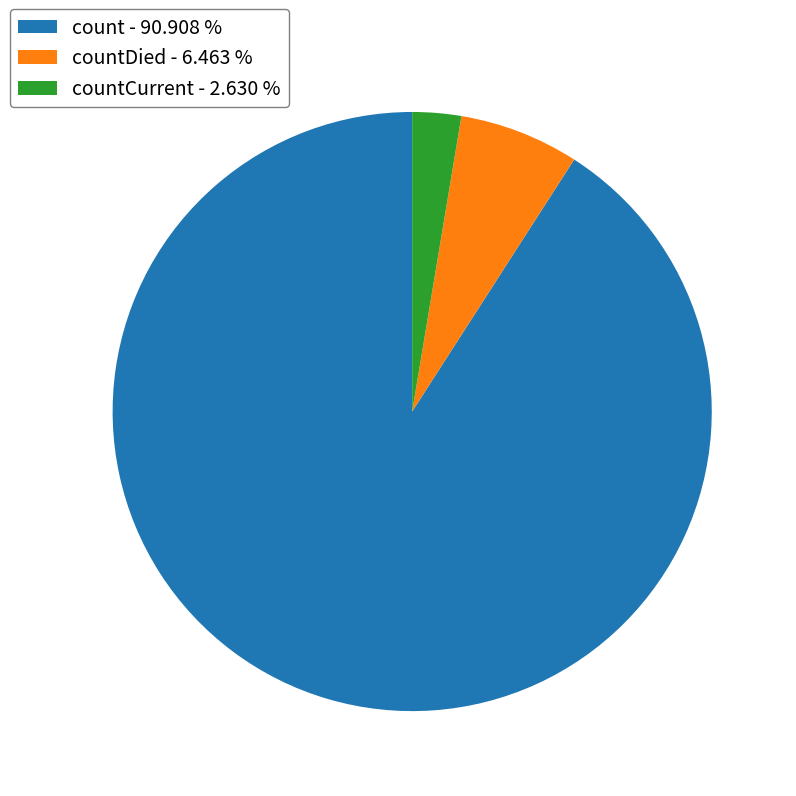

What is the ratio of the value at count - 90.908 % to the value at countCurrent - 2.630 %?

34.6